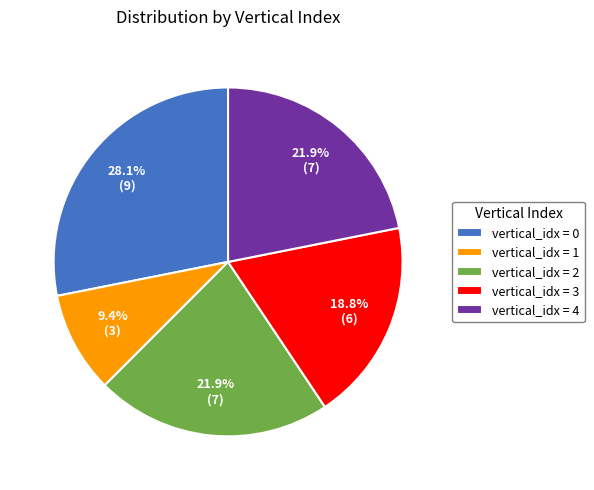

Do vertical_idx = 2 and vertical_idx = 4 together represent more than half of the pie?

No